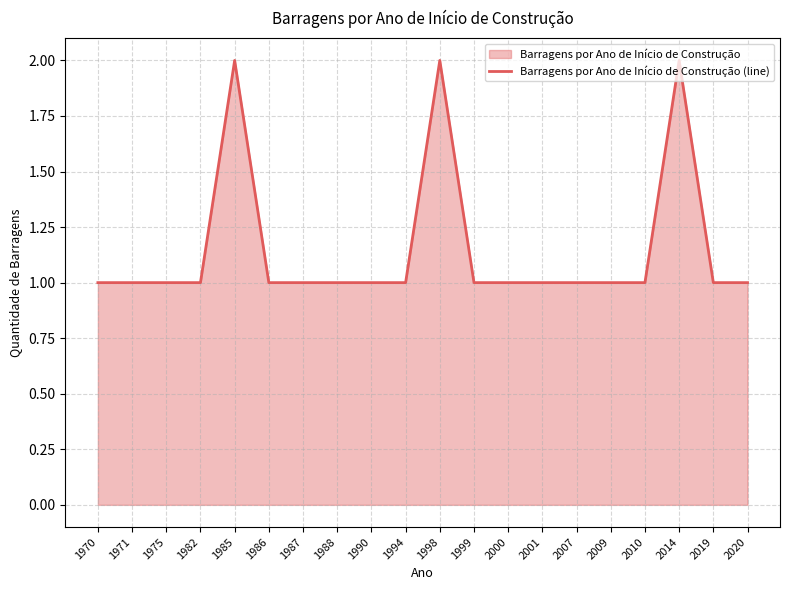

Reading left to right, extract all data points from this chart.

1970=1	1971=1	1975=1	1982=1	1985=2	1986=1	1987=1	1988=1	1990=1	1994=1	1998=2	1999=1	2000=1	2001=1	2007=1	2009=1	2010=1	2014=2	2019=1	2020=1